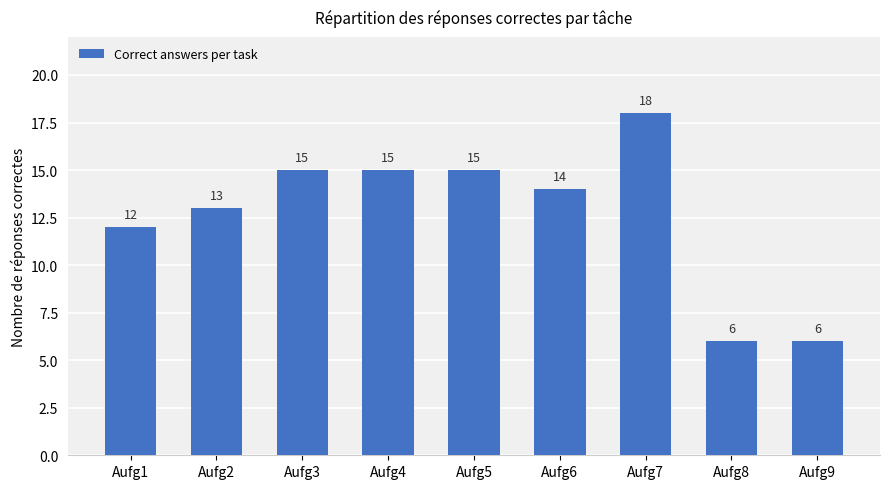

Reading left to right, list all the values displayed in this chart.

Aufg1=12	Aufg2=13	Aufg3=15	Aufg4=15	Aufg5=15	Aufg6=14	Aufg7=18	Aufg8=6	Aufg9=6